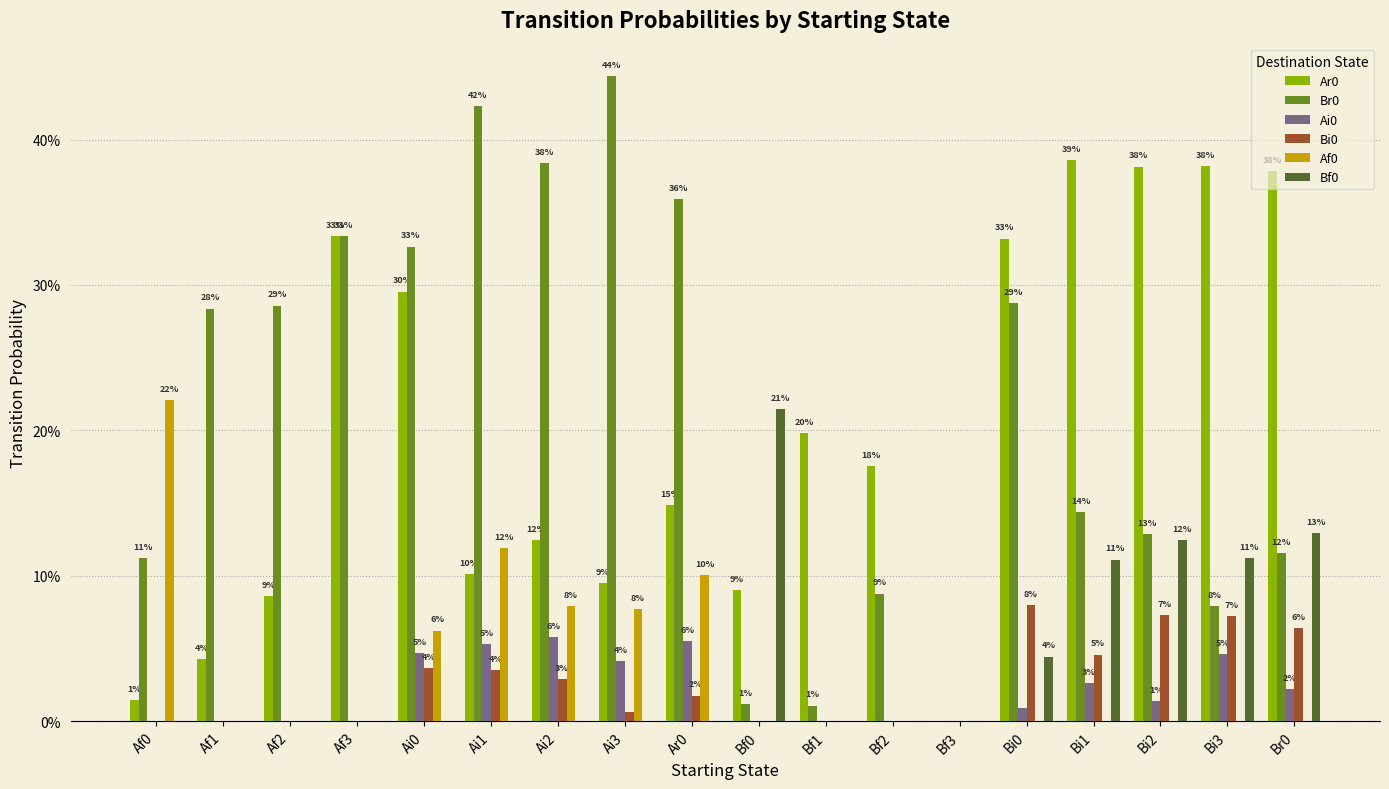

Which series has the largest total across all categories?

Br0